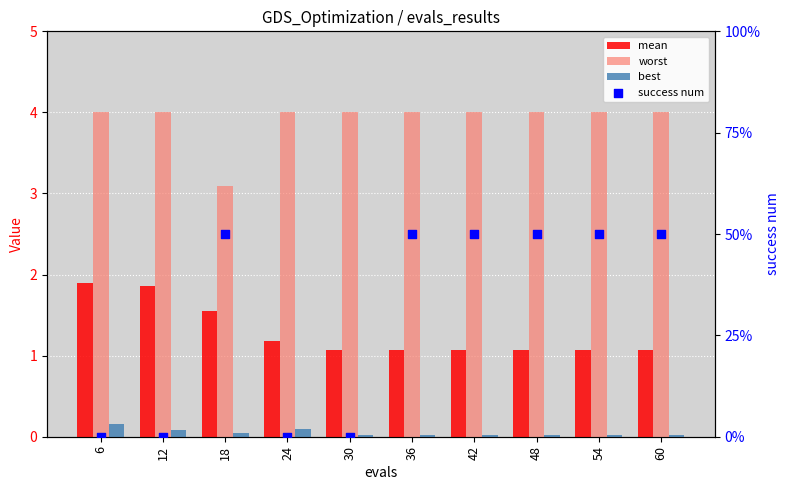

What is the total value across all series at 6?

6.1